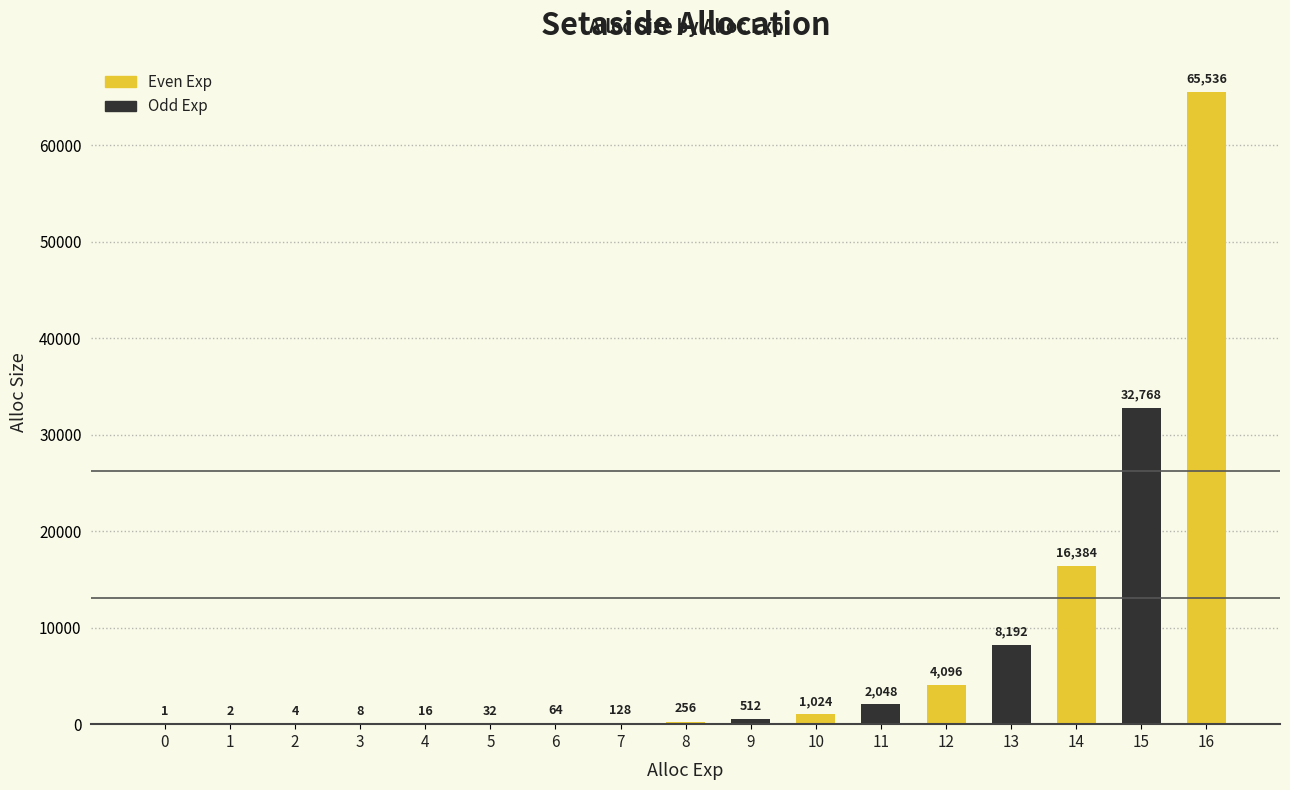

Where is the data nearest to the value 32768?

15